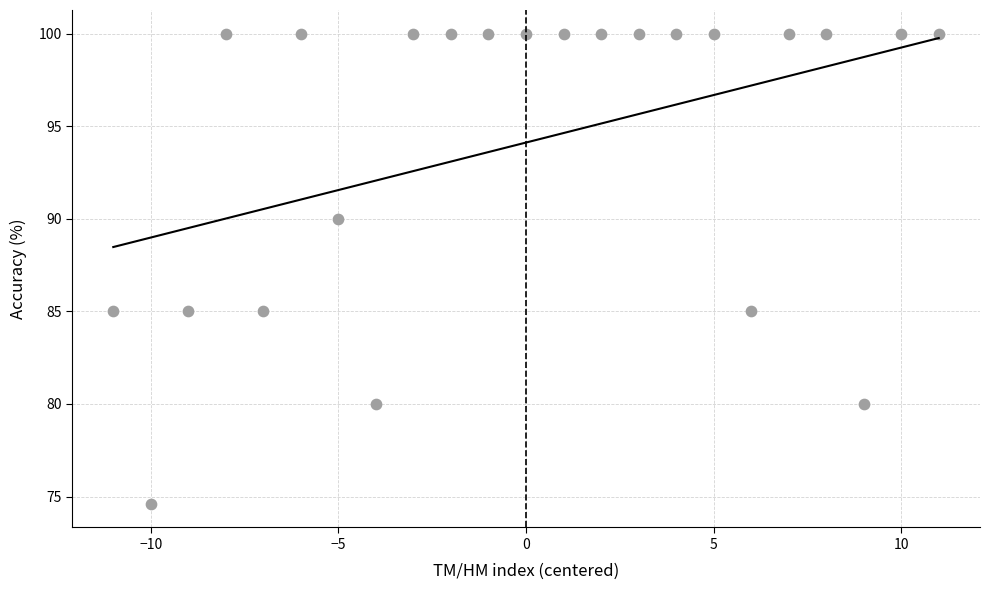

What is the range of Y values (max minus min)?

25.4